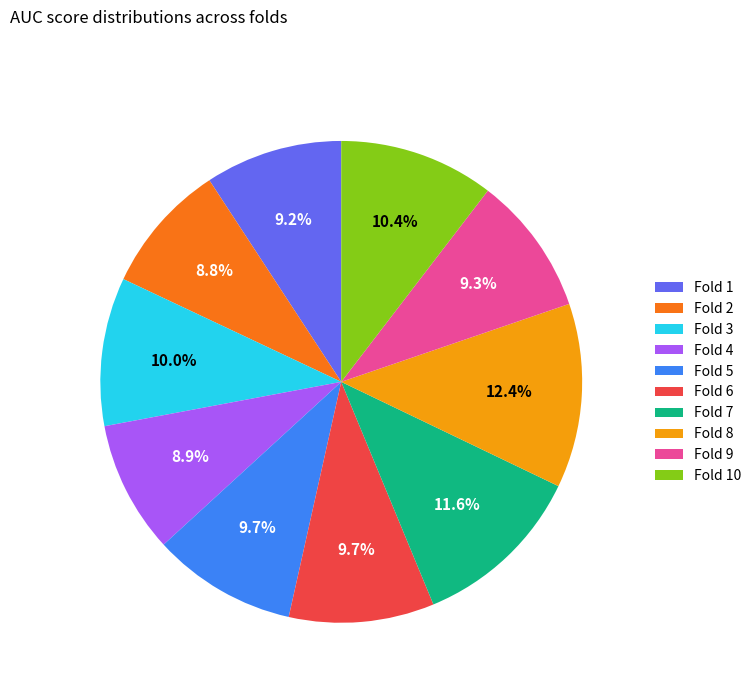

To the nearest percent, what is the average slice percentage?

10%